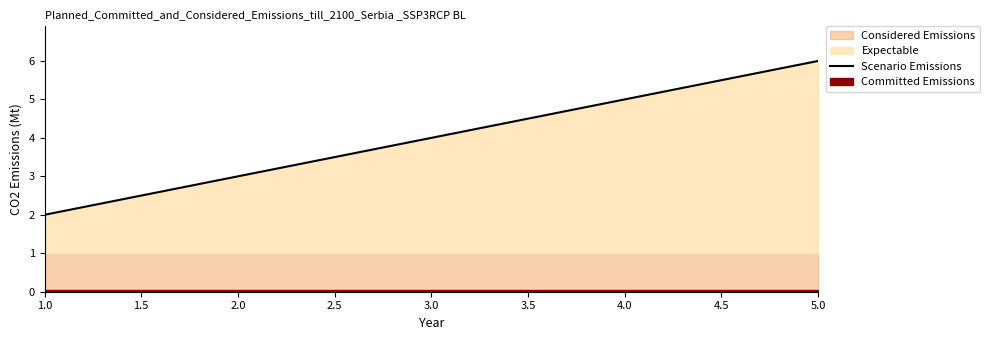

Reading right to left, list all the values displayed in this chart.

6	5	4	3	2